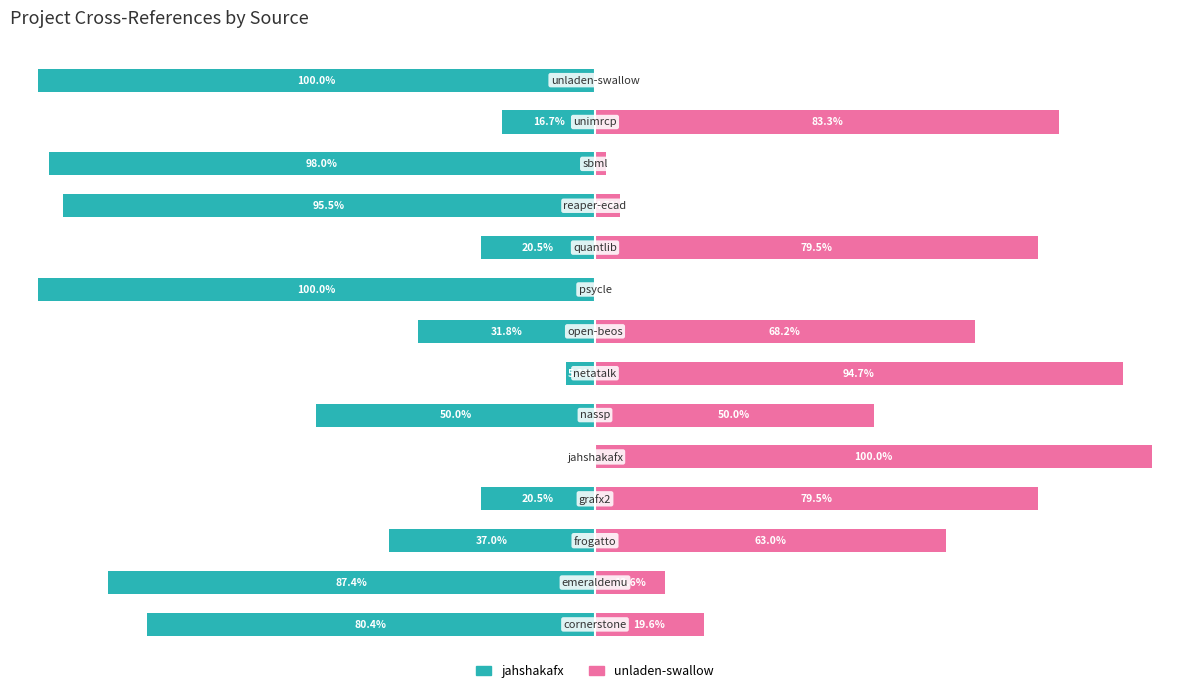

How many negative values does the jahshakafx.csv series have?

13